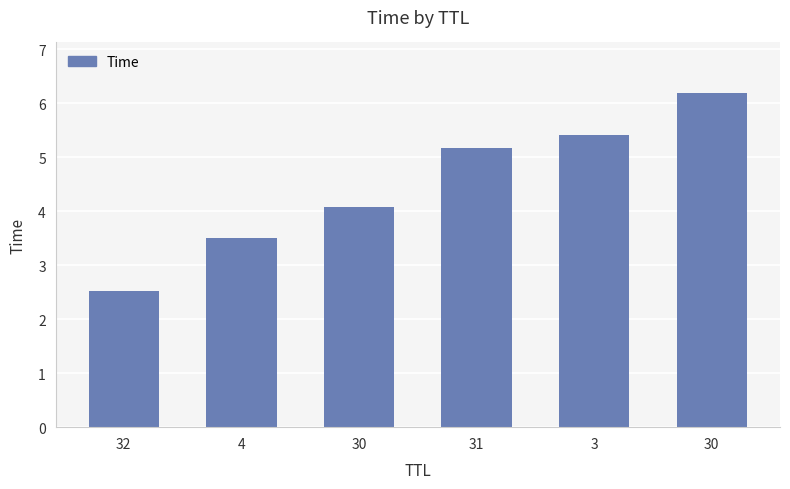

Rank the categories by value from lowest to highest.

32, 4, 30, 31, 3, 30